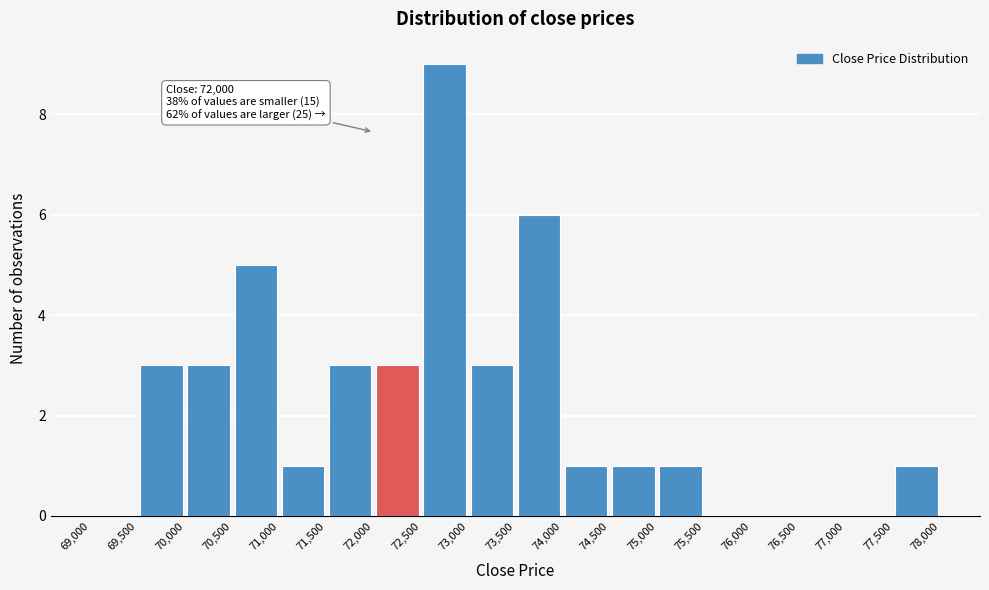

Over which range of the x-axis is the bar tallest?

72,500 to 73,000